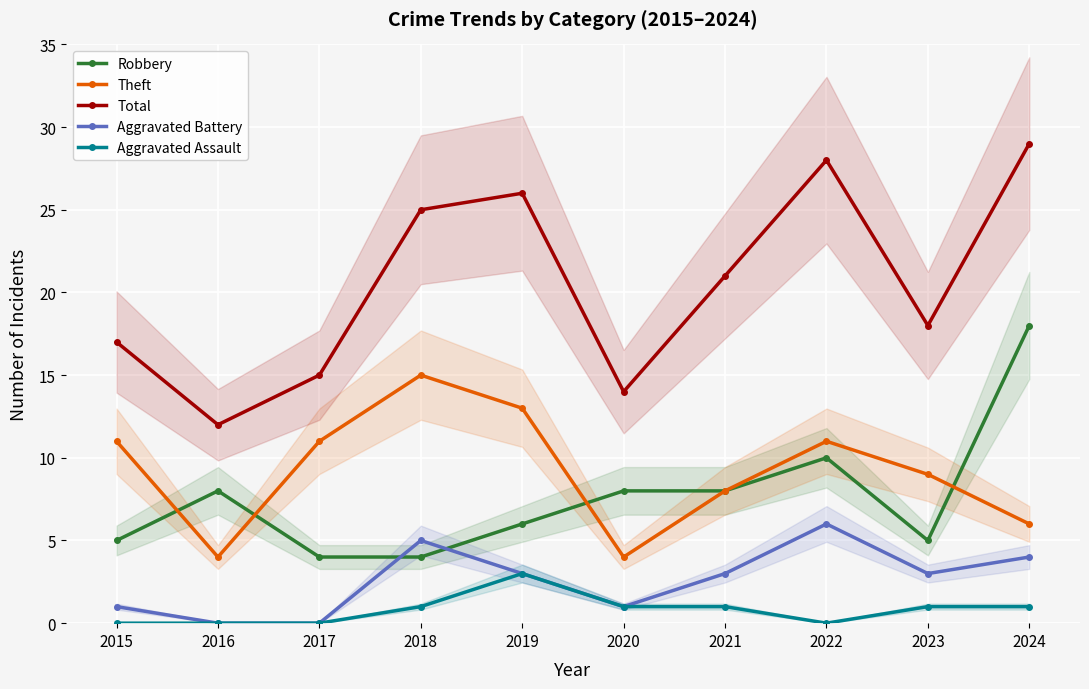

What is the sum of the Robbery values at 2017 and 2015?

9